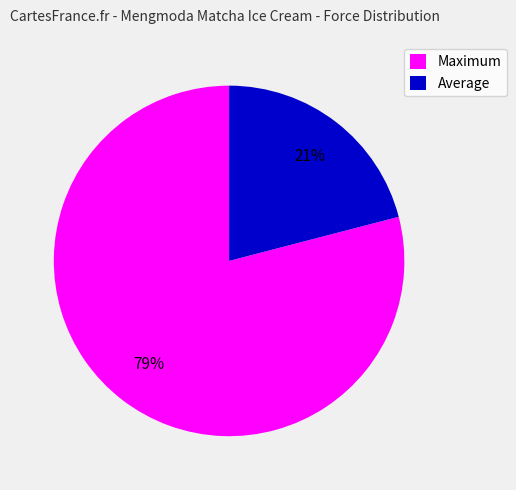

What is the ratio of the value at Average to the value at Maximum?

0.3